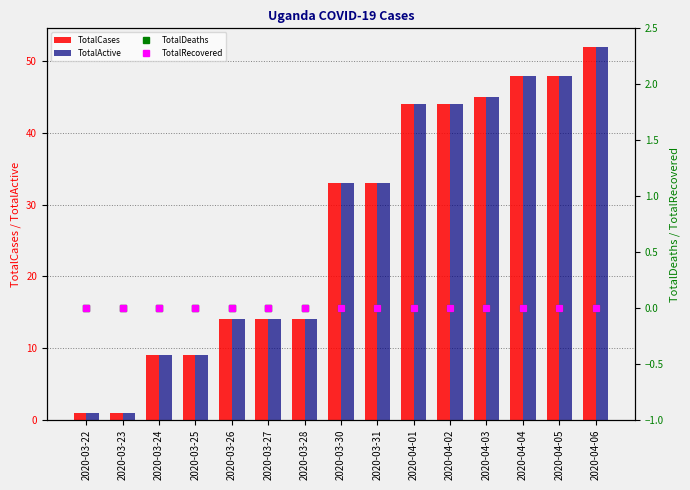

Reading left to right, extract all data points from this chart.

TotalCases: 1	1	9	9	14	14	14	33	33	44	44	45	48	48	52
TotalActive: 1	1	9	9	14	14	14	33	33	44	44	45	48	48	52
TotalDeaths: 0	0	0	0	0	0	0	0	0	0	0	0	0	0	0
TotalRecovered: 0	0	0	0	0	0	0	0	0	0	0	0	0	0	0